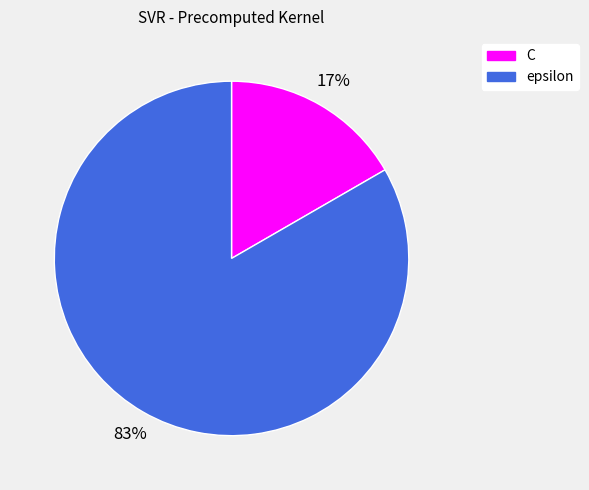

How many slices are in this pie chart?

2